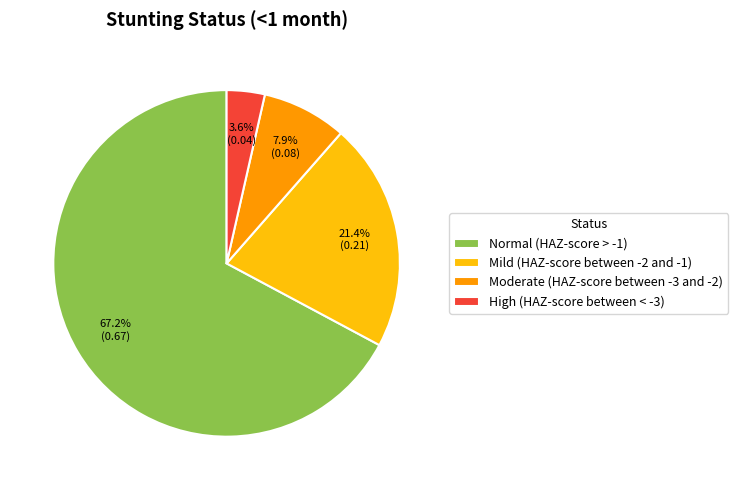

How much of the chart is everything except Moderate (HAZ-score between -3 and -2)?

92.1%